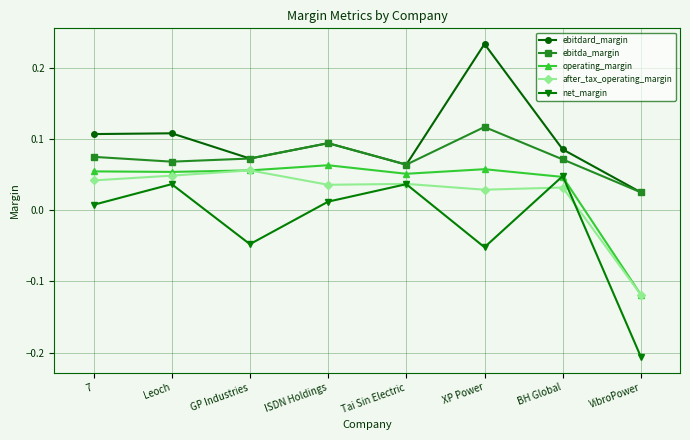

True or false: net_margin has more than 0 interior local peaks.

True